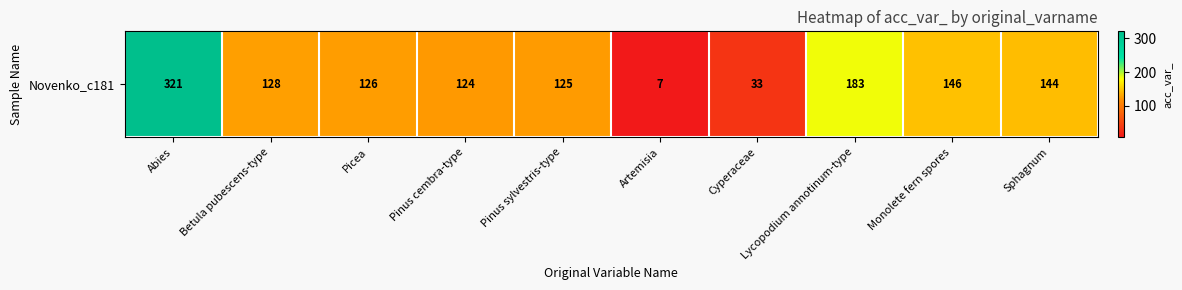

Is it true that the value at Abies is 321?

True